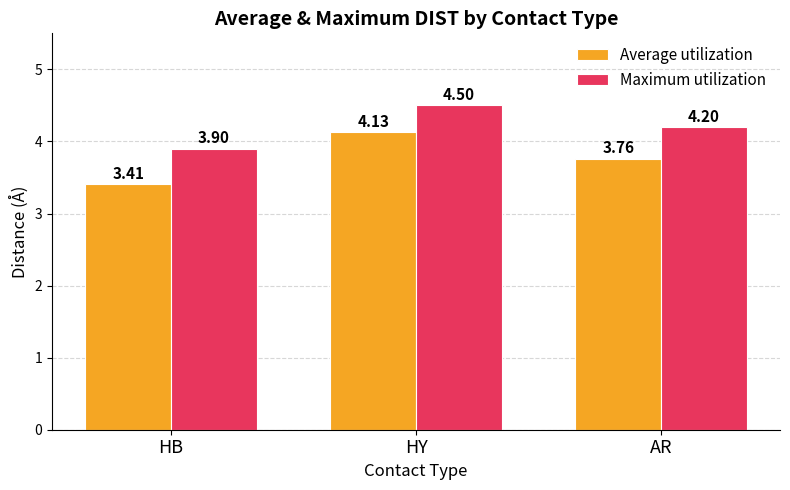

Which series has the widest spread of values?

Average utilization